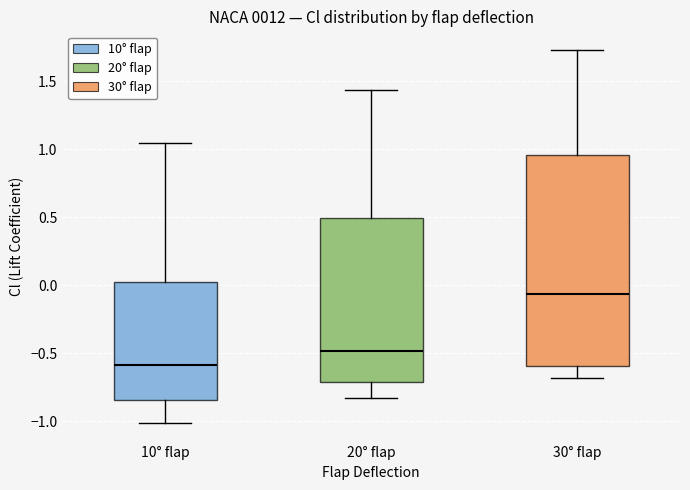

Where is the upper edge of the box for 30° flap on the y-axis? The values are not printed on the chart, so give them approximately, as read against the axis.

0.95